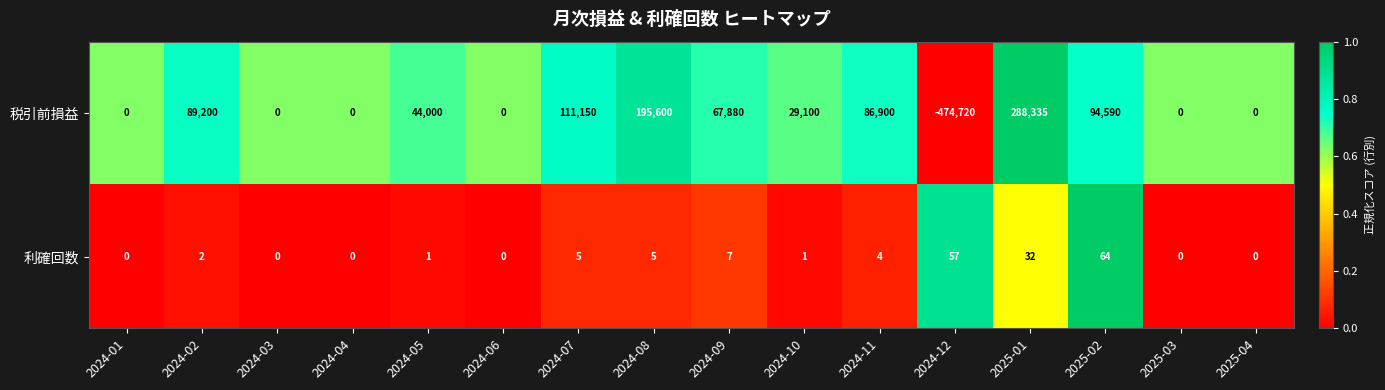

Count the number of data series in this chart.

2